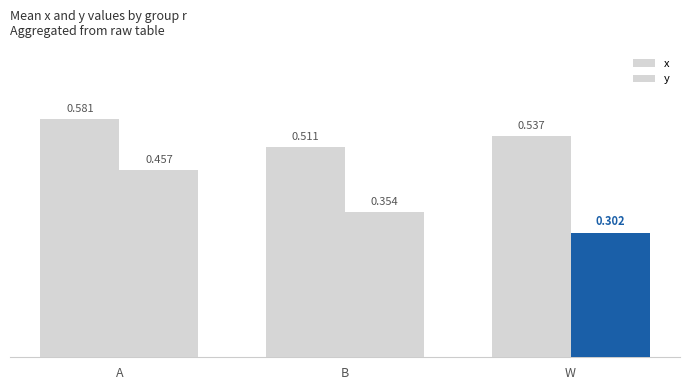

What is the average value of the x series?

0.5